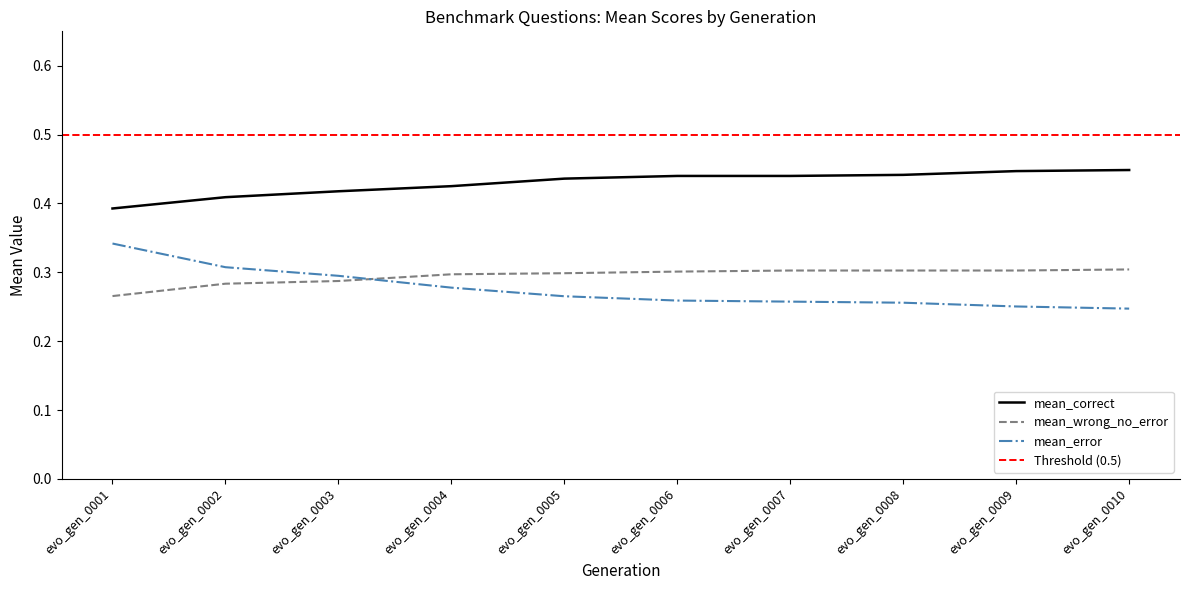

What is the difference between the second highest and minimum values in the mean_error series?

0.1